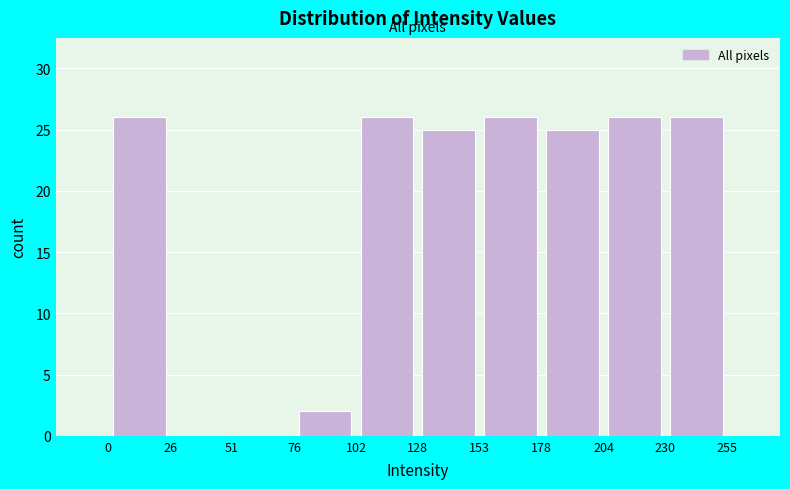

Reading left to right, transcribe this chart: for each bar, give the range it covers on the x-axis and its height. The values are not printed on the chart, so give them approximately, as read against the axis.

0 to 26: 26
26 to 51: 0
51 to 76: 0
76 to 102: 2
102 to 128: 26
128 to 153: 25
153 to 178: 26
178 to 204: 25
204 to 230: 26
230 to 255: 26